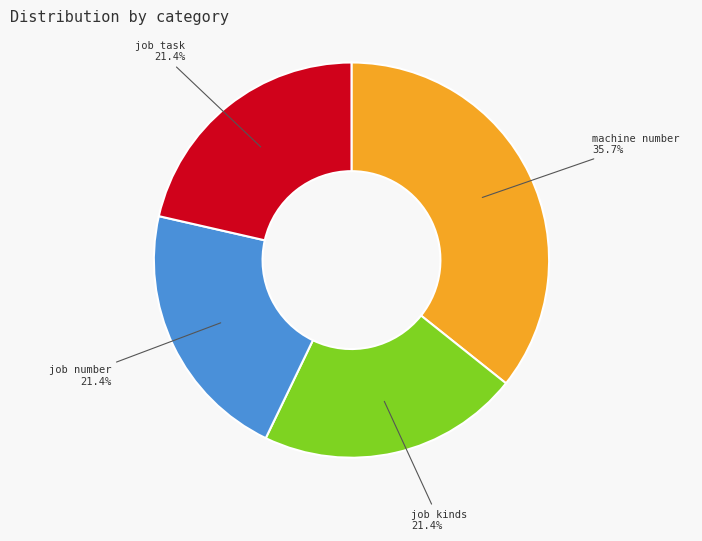

Is there any slice that represents more than half of the pie?

No